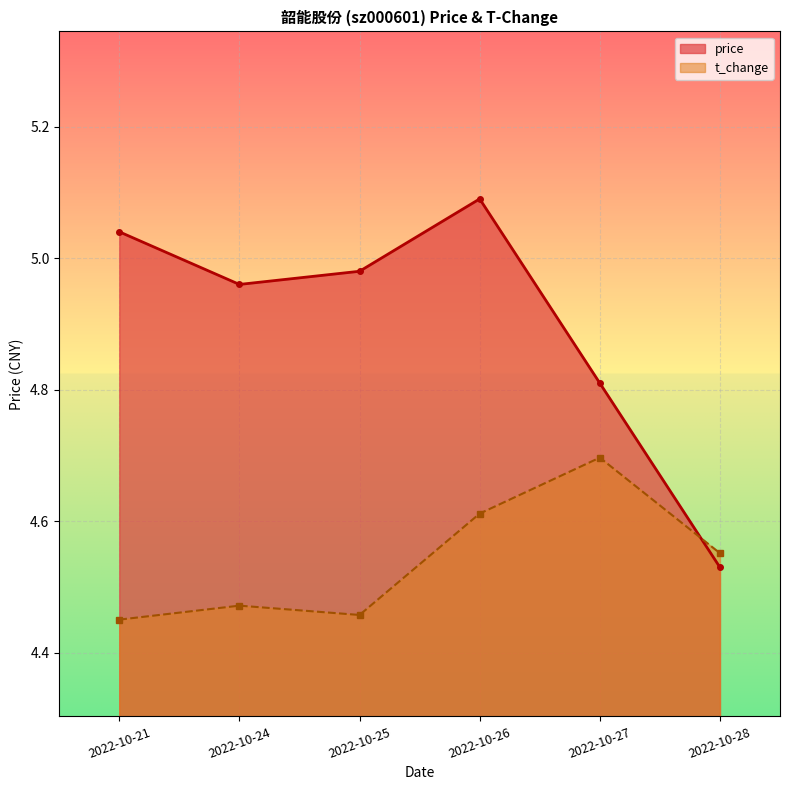

What is the sum of the price values at 2022-10-28 and 2022-10-27?

9.3